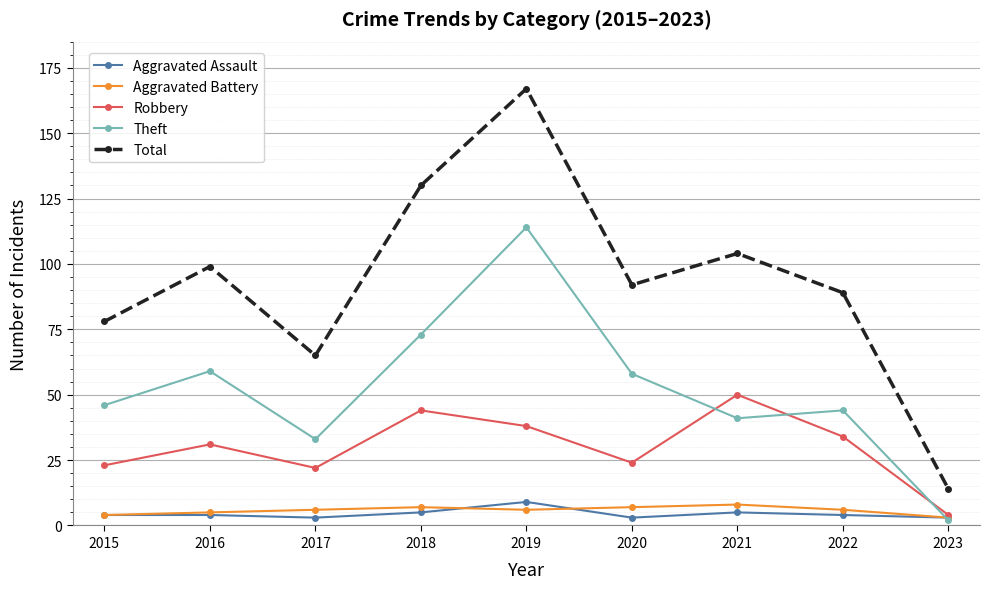

What is the highest value of the Robbery series?

50